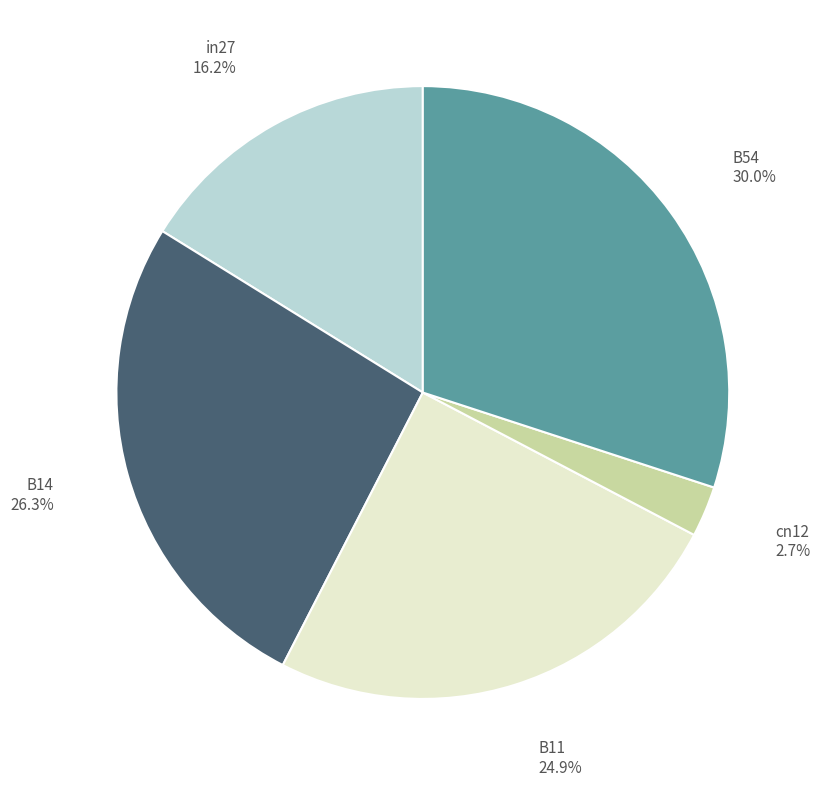

What portion of the pie excludes B14?

73.7%